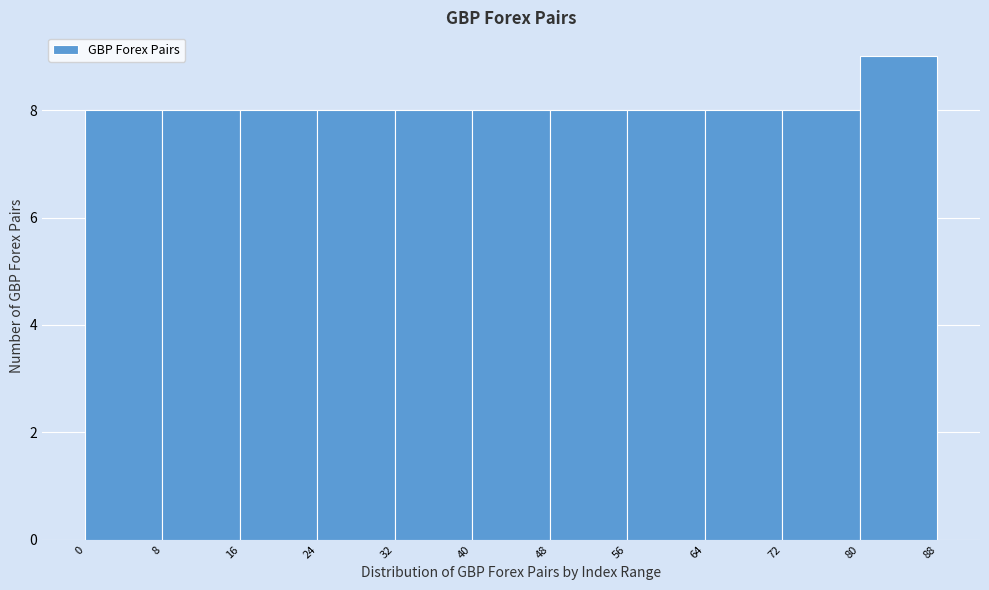

Over which range of the x-axis is the bar tallest?

80 to 88